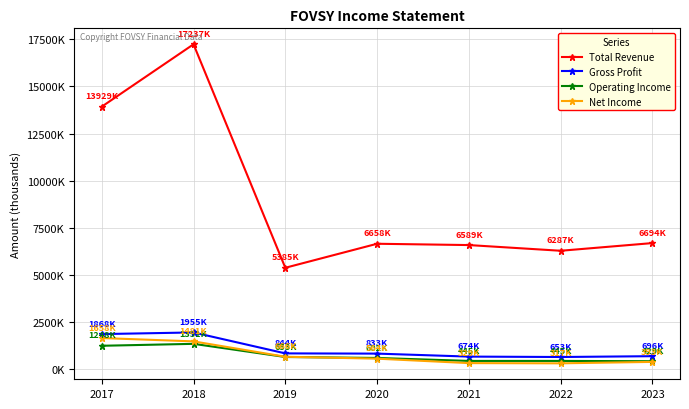

What is the value of the Total Revenue point at the 3rd from the left?

5385200